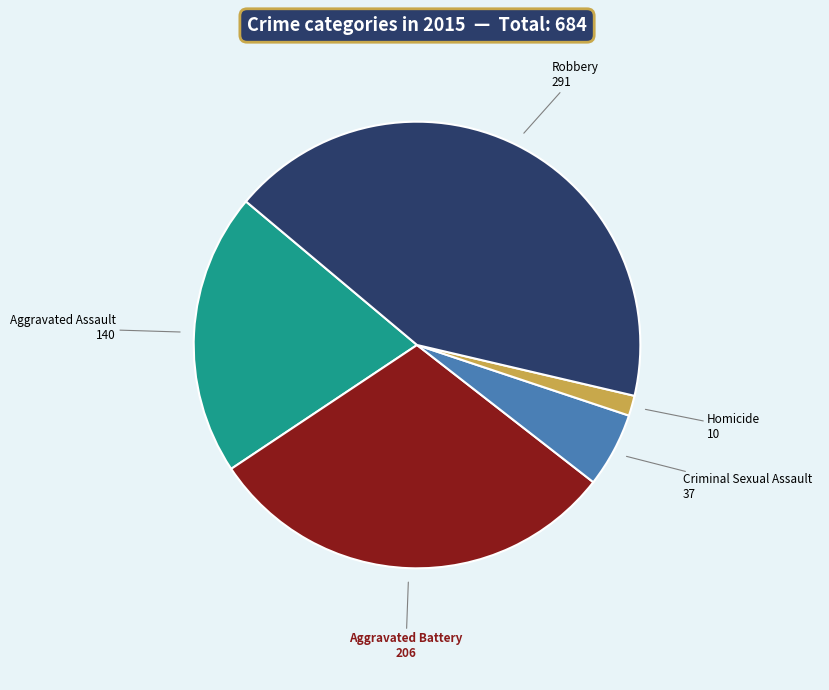

Is there a majority slice in this chart?

No